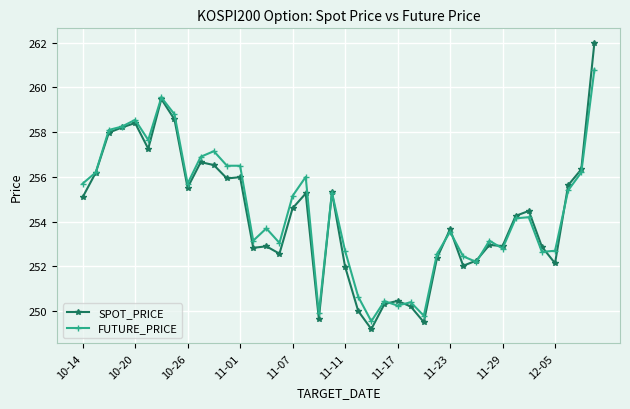

Which series has the largest range (max minus min)?

SPOT_PRICE